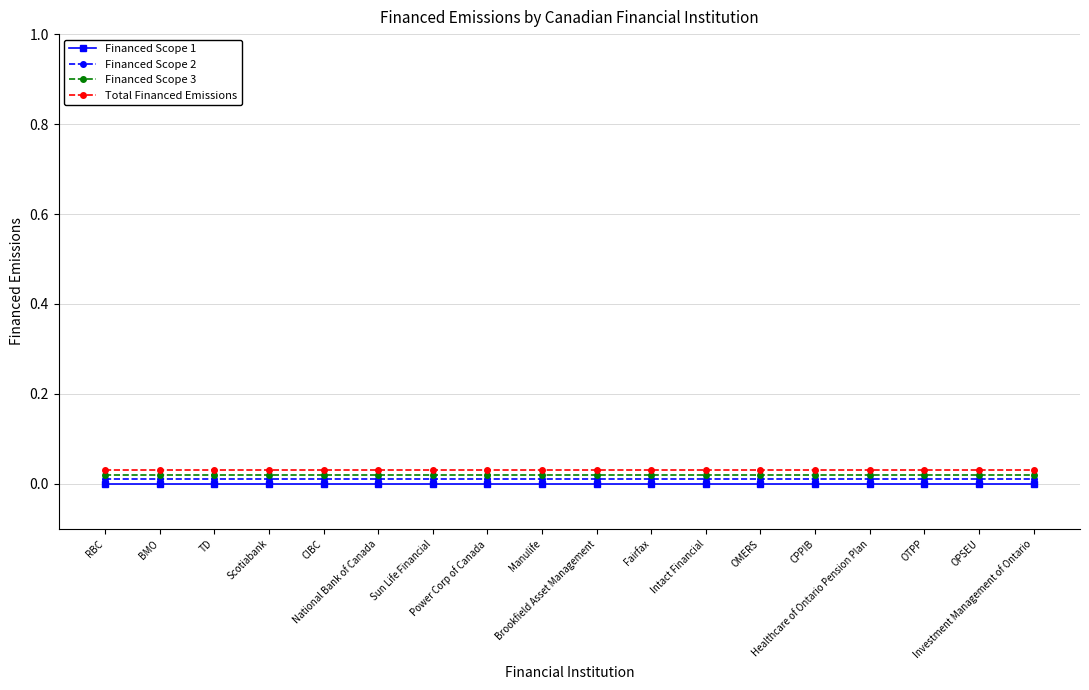

Is it true that Total Financed Emissions equals 0.0 at TD?

True